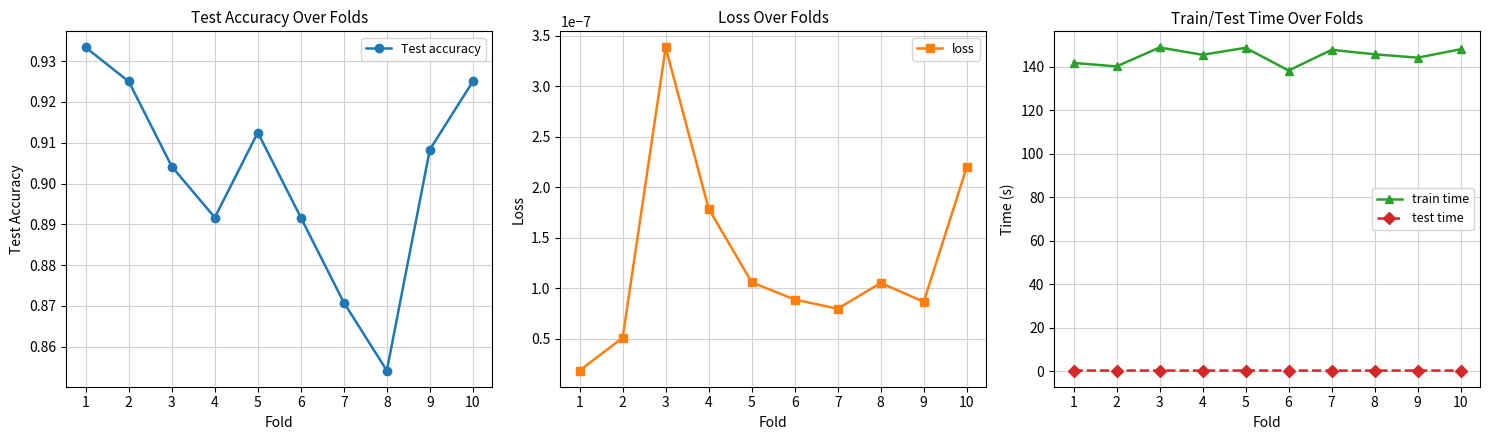

Which label corresponds to the smallest value in the chart?

1